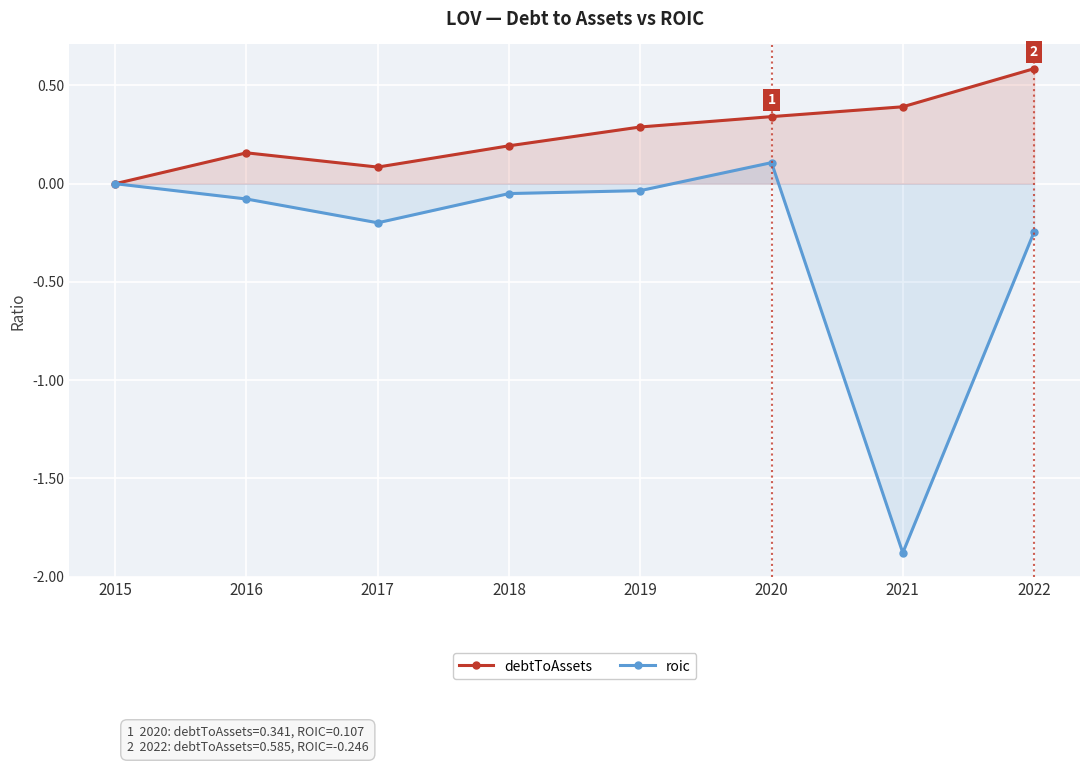

Reading left to right, extract all data points from this chart.

debtToAssets: 2015=0.0	2016=0.2	2017=0.1	2018=0.2	2019=0.3	2020=0.3	2021=0.4	2022=0.6
roic: 2015=0.0	2016=-0.1	2017=-0.2	2018=-0.1	2019=-0.0	2020=0.1	2021=-1.9	2022=-0.2